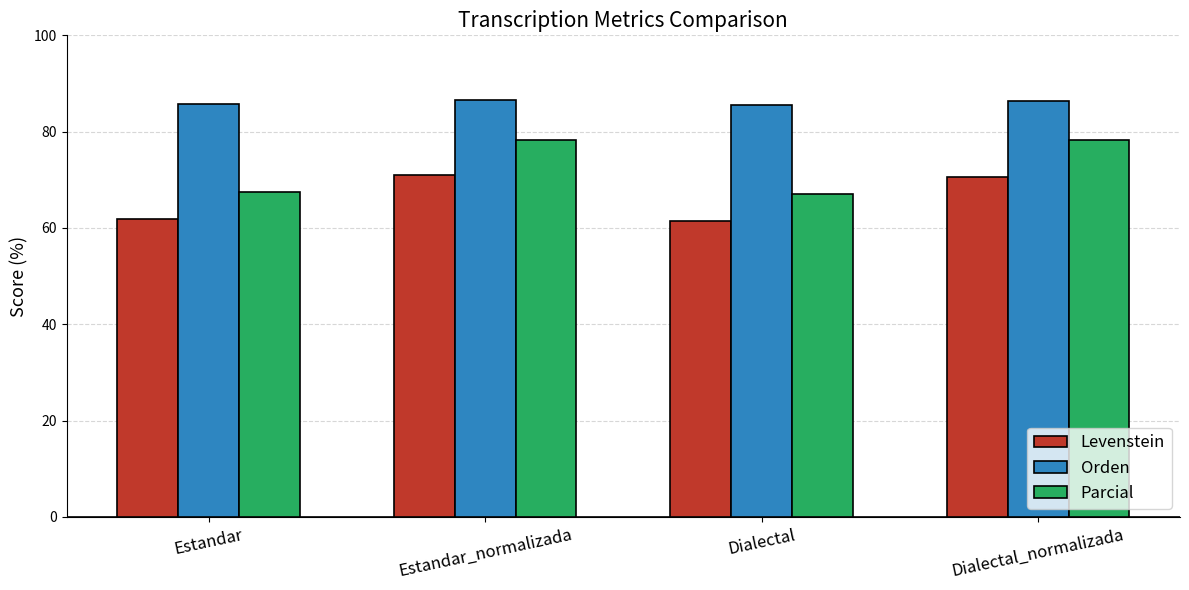

What are all the series names shown in the legend?

Levenstein, Orden, Parcial